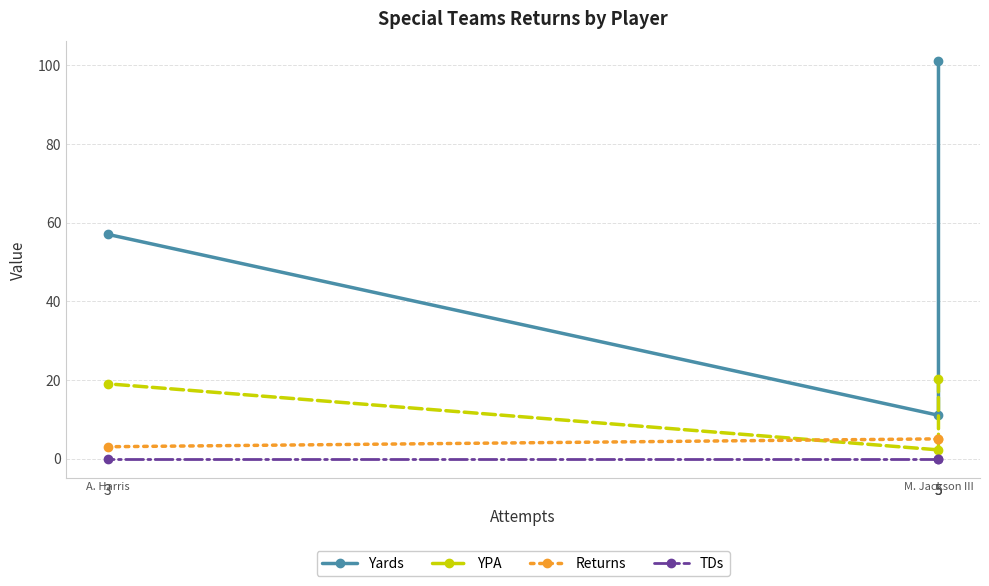

Is the value of YPA at 5 greater than the value of Returns at 5?

Yes